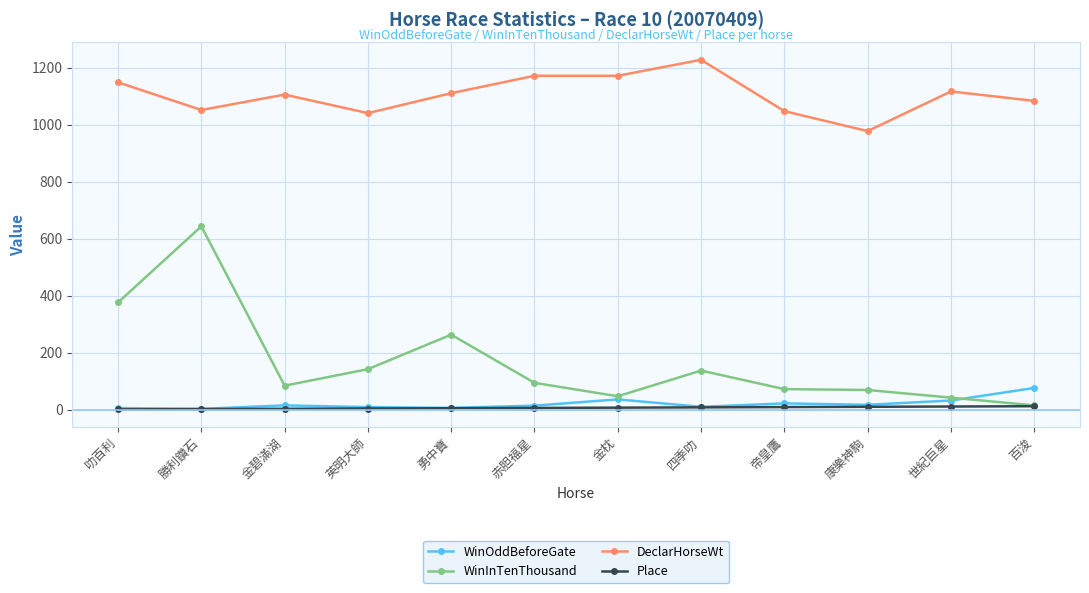

True or false: DeclarHorseWt has a value of 1148.0 at 叻百利.

True